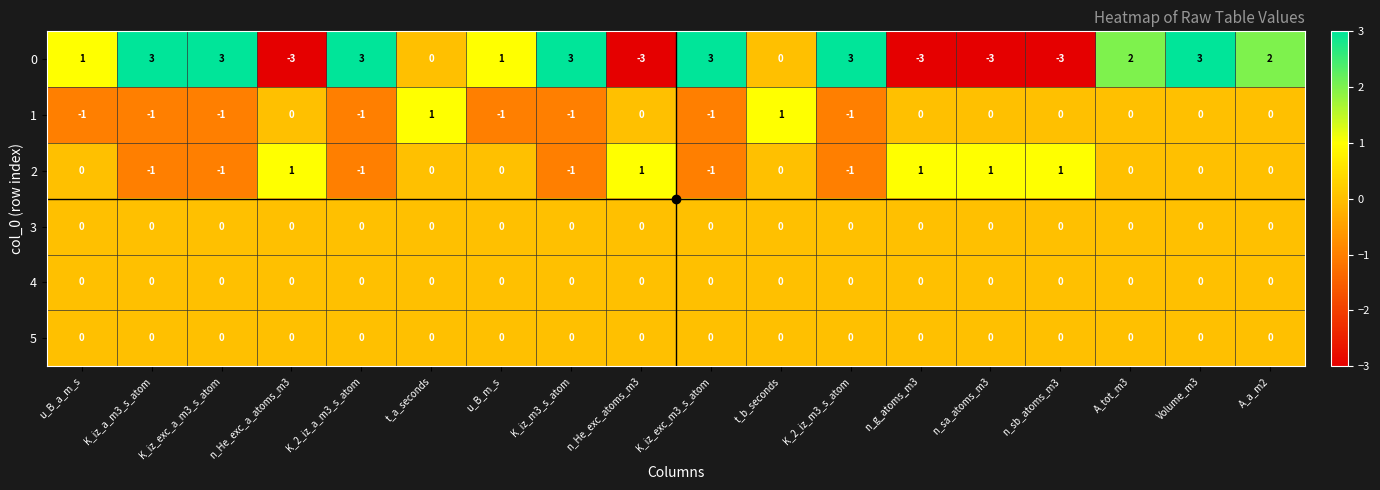

What is the maximum value shown in the chart?

3